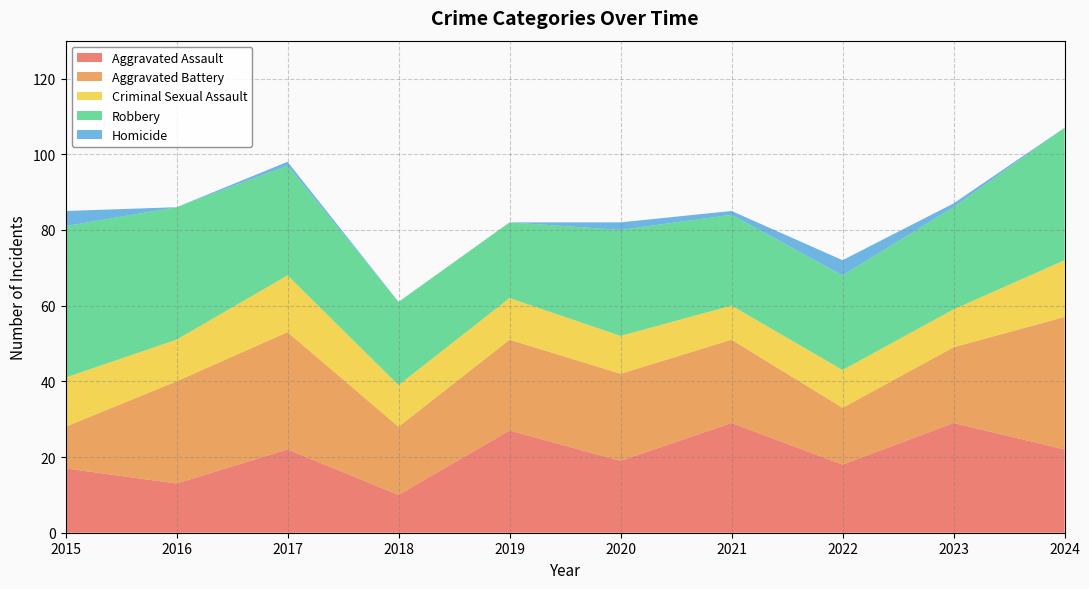

Reading left to right, what are all the values shown in this chart?

Aggravated Assault: 17	13	22	10	27	19	29	18	29	22
Aggravated Battery: 11	27	31	18	24	23	22	15	20	35
Criminal Sexual Assault: 13	11	15	11	11	10	9	10	10	15
Robbery: 40	35	29	22	20	28	24	25	27	35
Homicide: 4	0	1	0	0	2	1	4	1	0